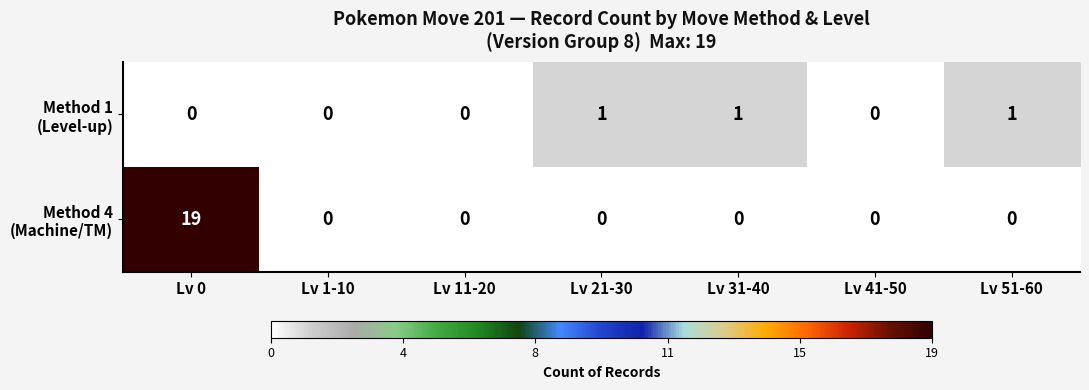

At which category does the chart reach its peak across all series?

Lv 0